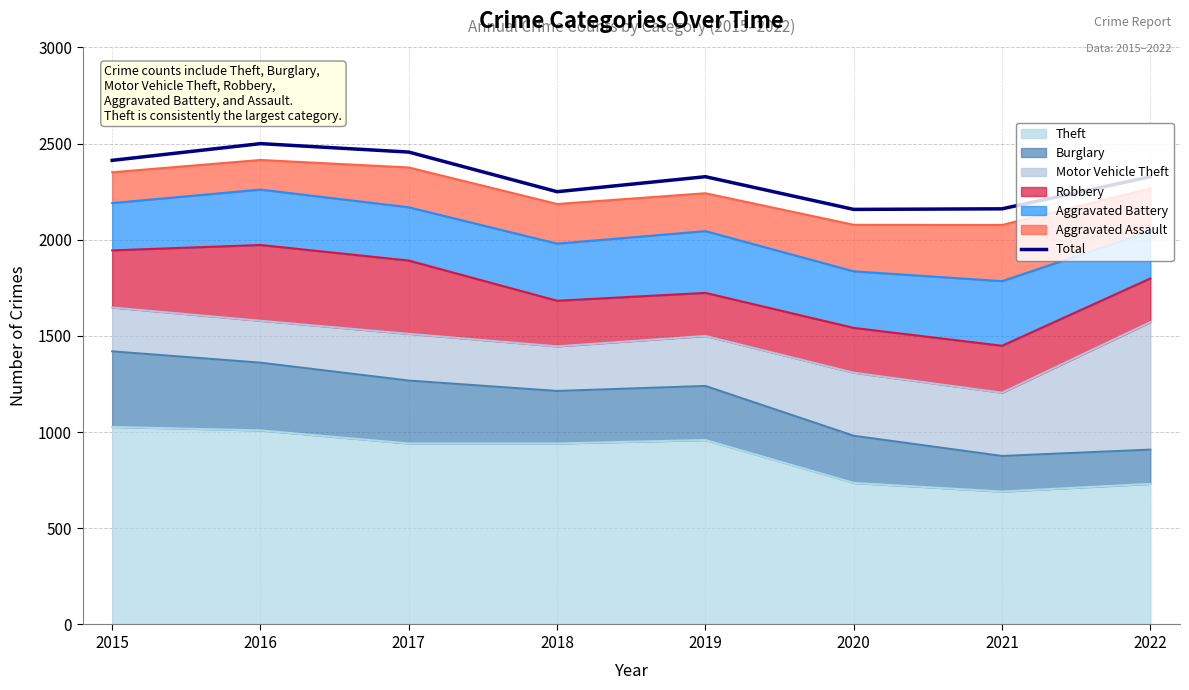

Rank the categories by value from highest to lowest.

2016, 2017, 2015, 2019, 2022, 2018, 2021, 2020